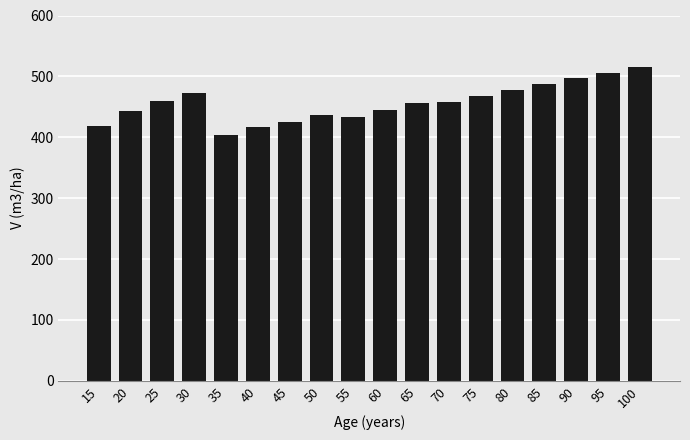

At which category does the chart reach its minimum across all series?

35